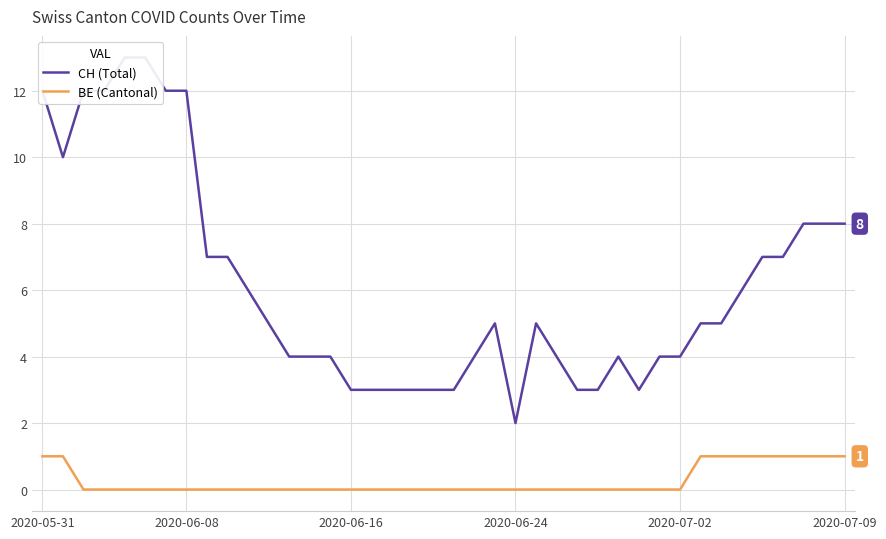

The value of CH (Total) at 22 is 5. True or false?

True